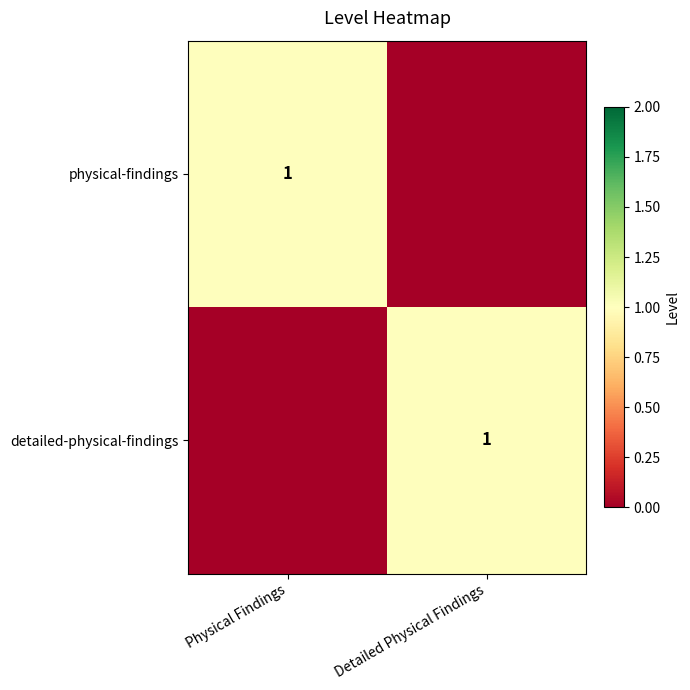

The value of physical-findings at Physical Findings is 1. True or false?

True